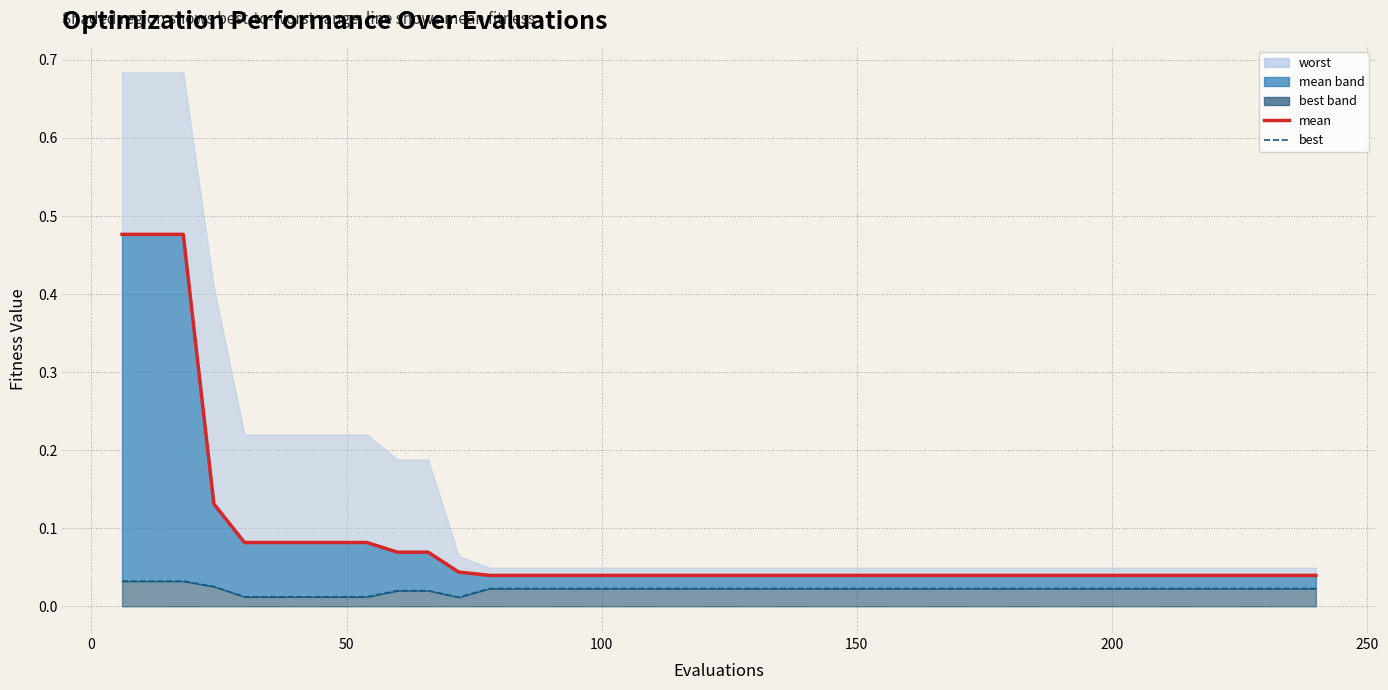

True or false: mean and best cross at least once.

False